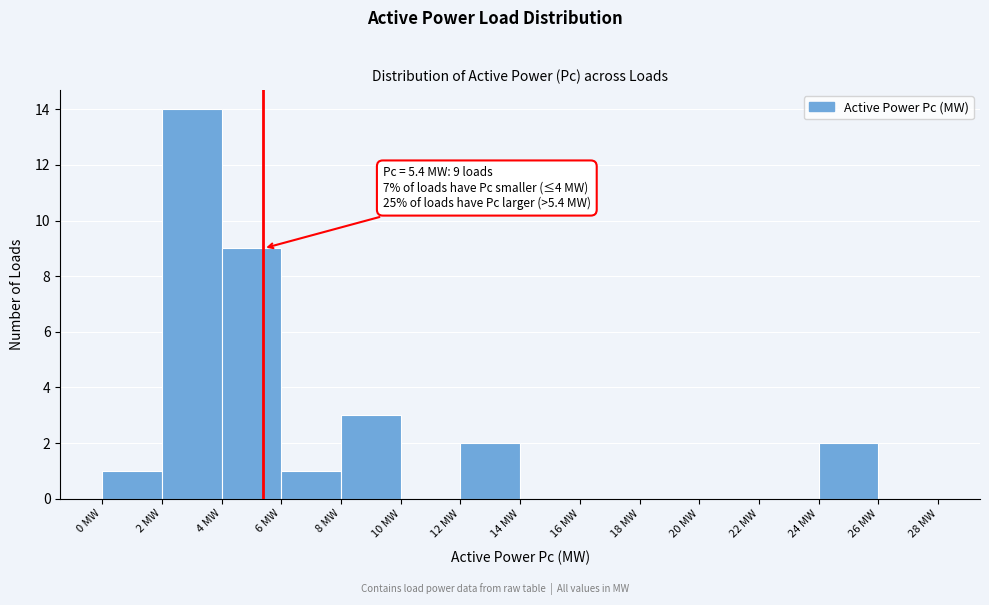

Over which range of the x-axis is the bar tallest?

2 to 4